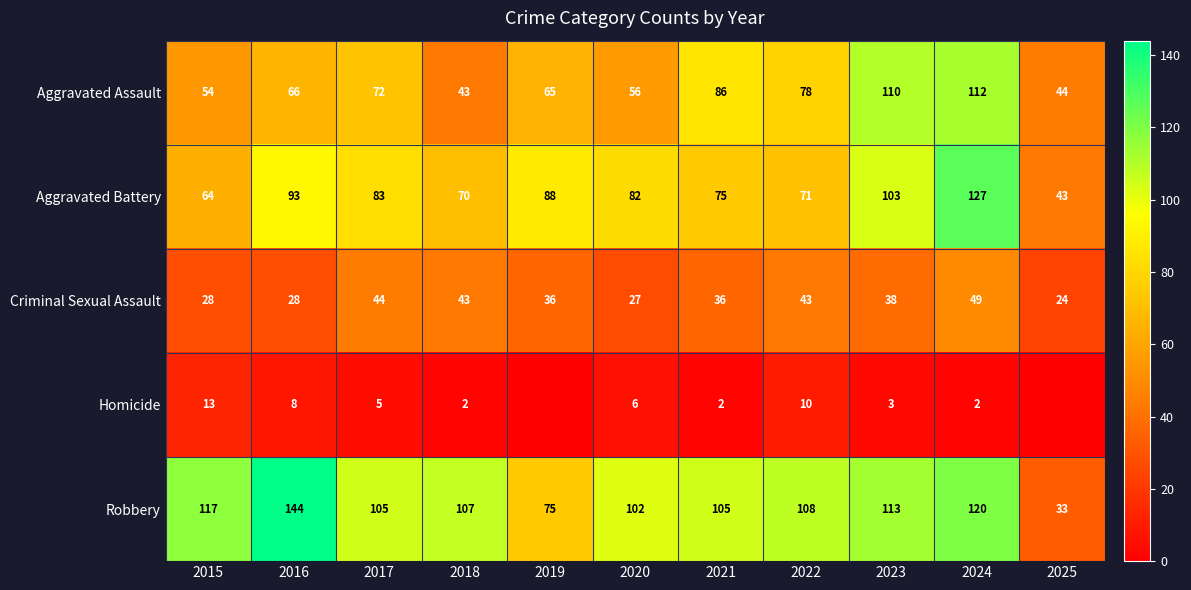

Which label corresponds to the smallest value in the chart?

2019